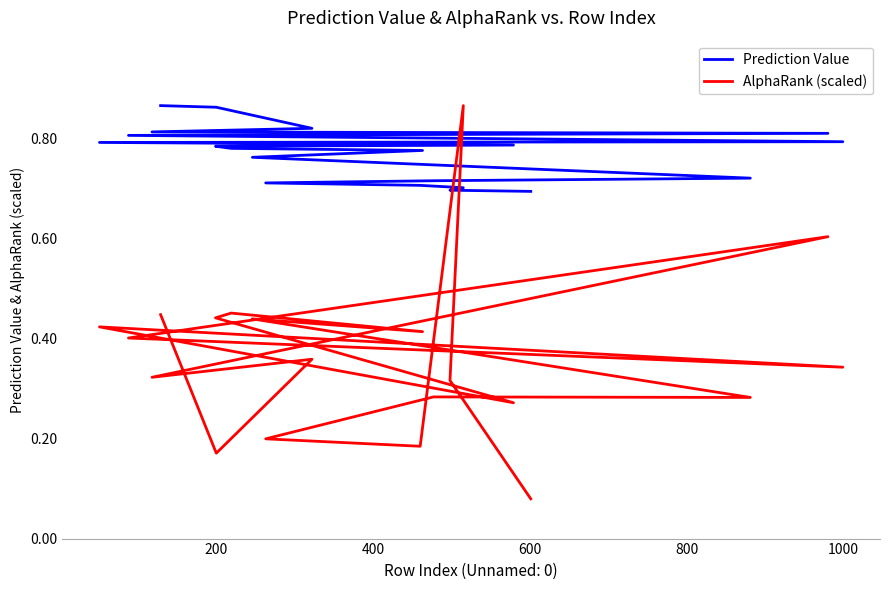

What is the difference between the maximum and minimum values in the AlphaRank (scaled) series?

0.8